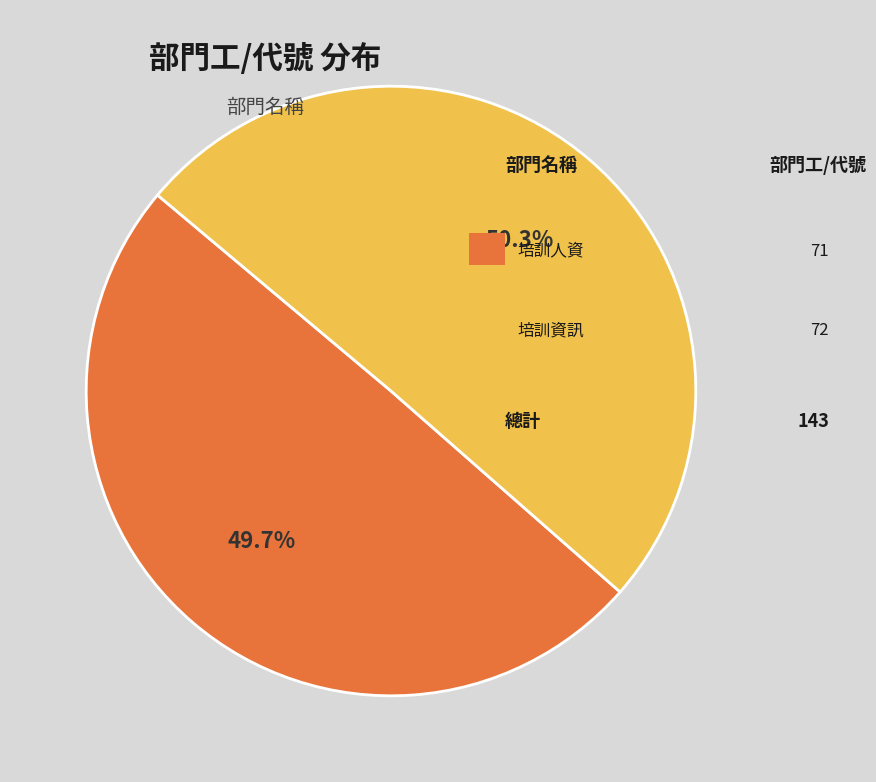

To the nearest percent, what is the average slice percentage?

50%